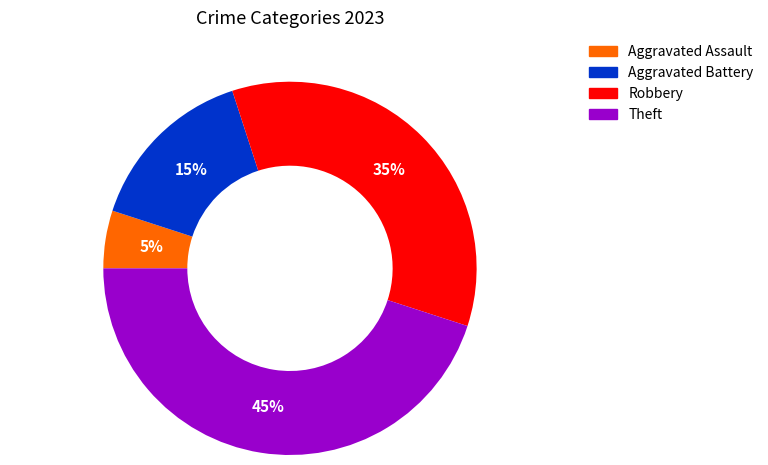

Does Aggravated Battery account for over 50% of the chart?

No